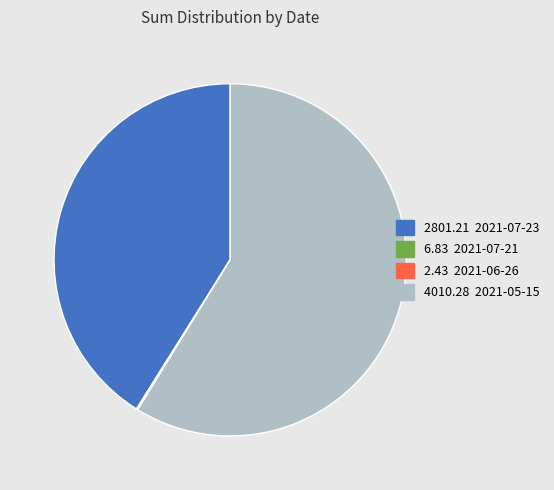

Does any single category account for the majority?

Yes